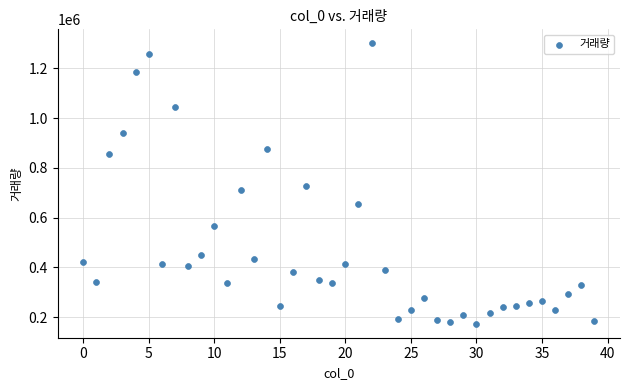

What is the range of Y values (max minus min)?

1126897